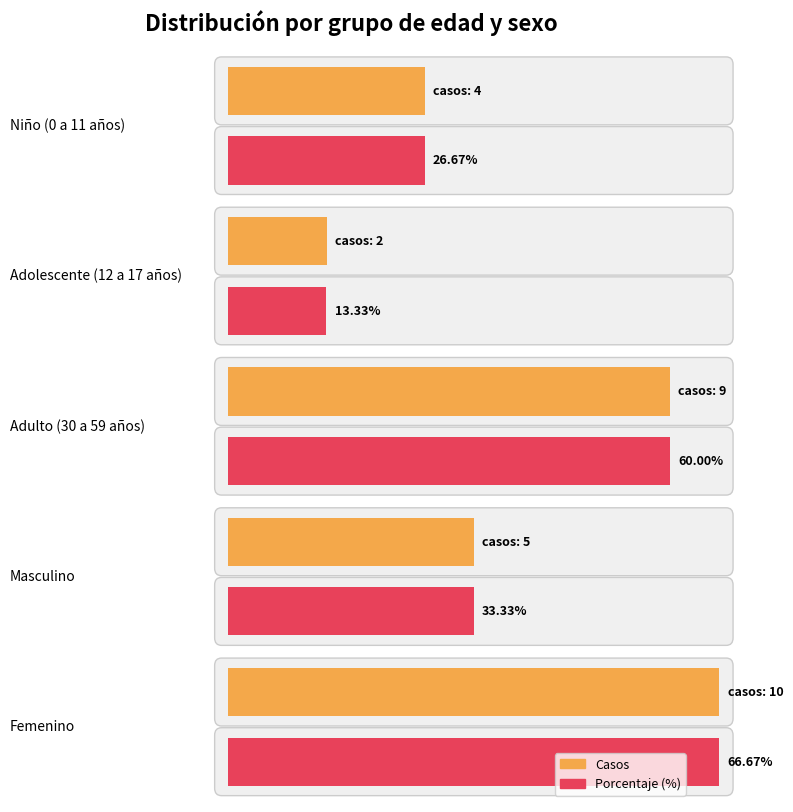

The value of porcentaje at Masculino is 11.0. True or false?

False